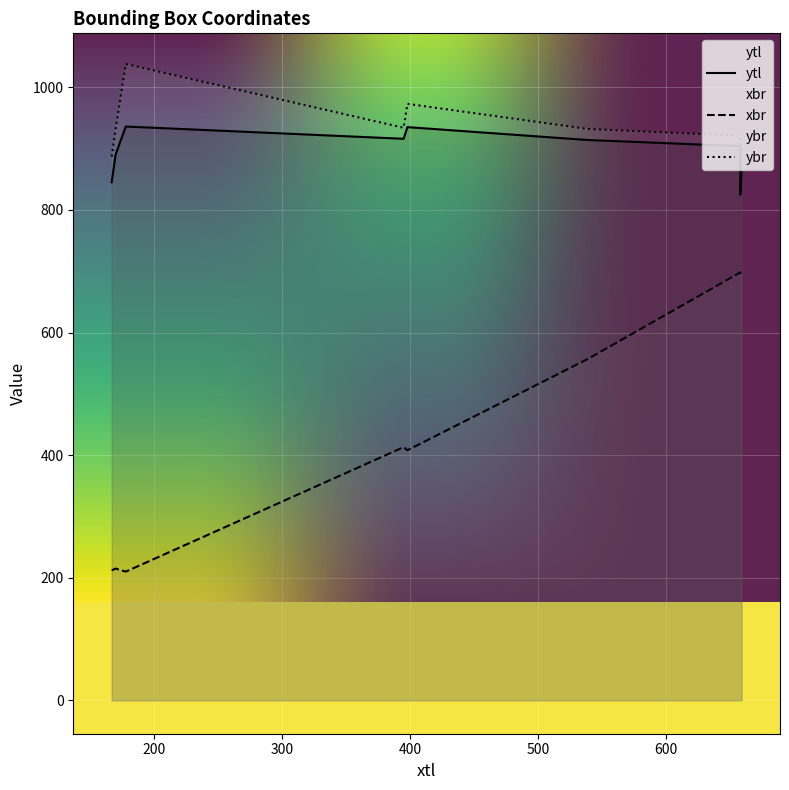

What is the difference between the second highest and minimum values in the ybr series?

111